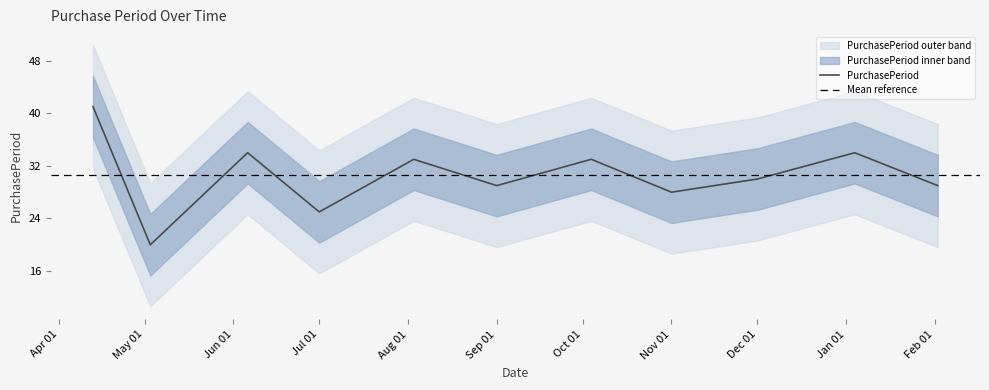

How many lines are shown in the chart?

1